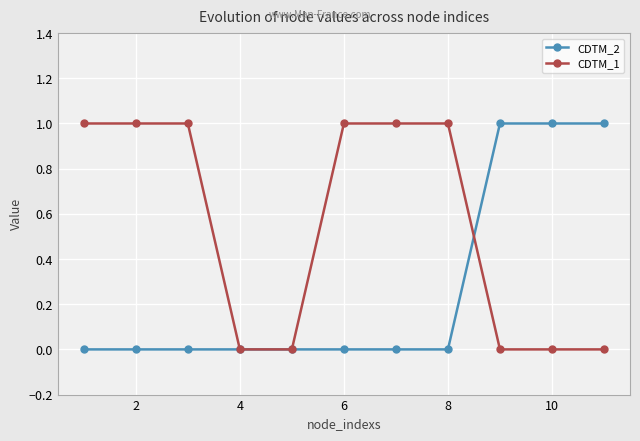

Which series has the largest total across all categories?

CDTM_1